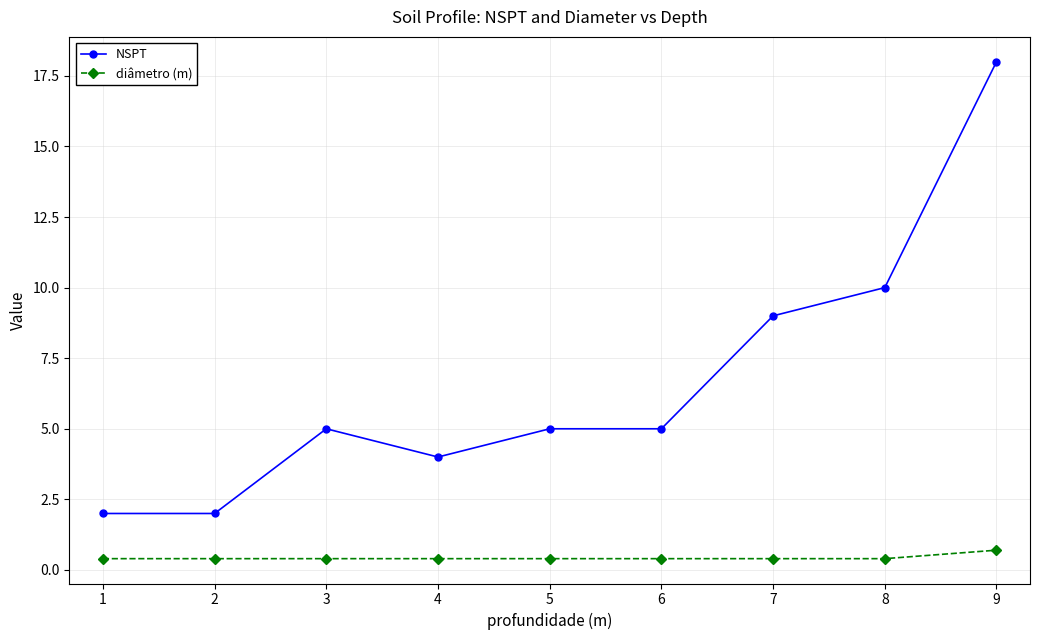

What is the sum of the diâmetro (m) values at 7 and 3?

0.8